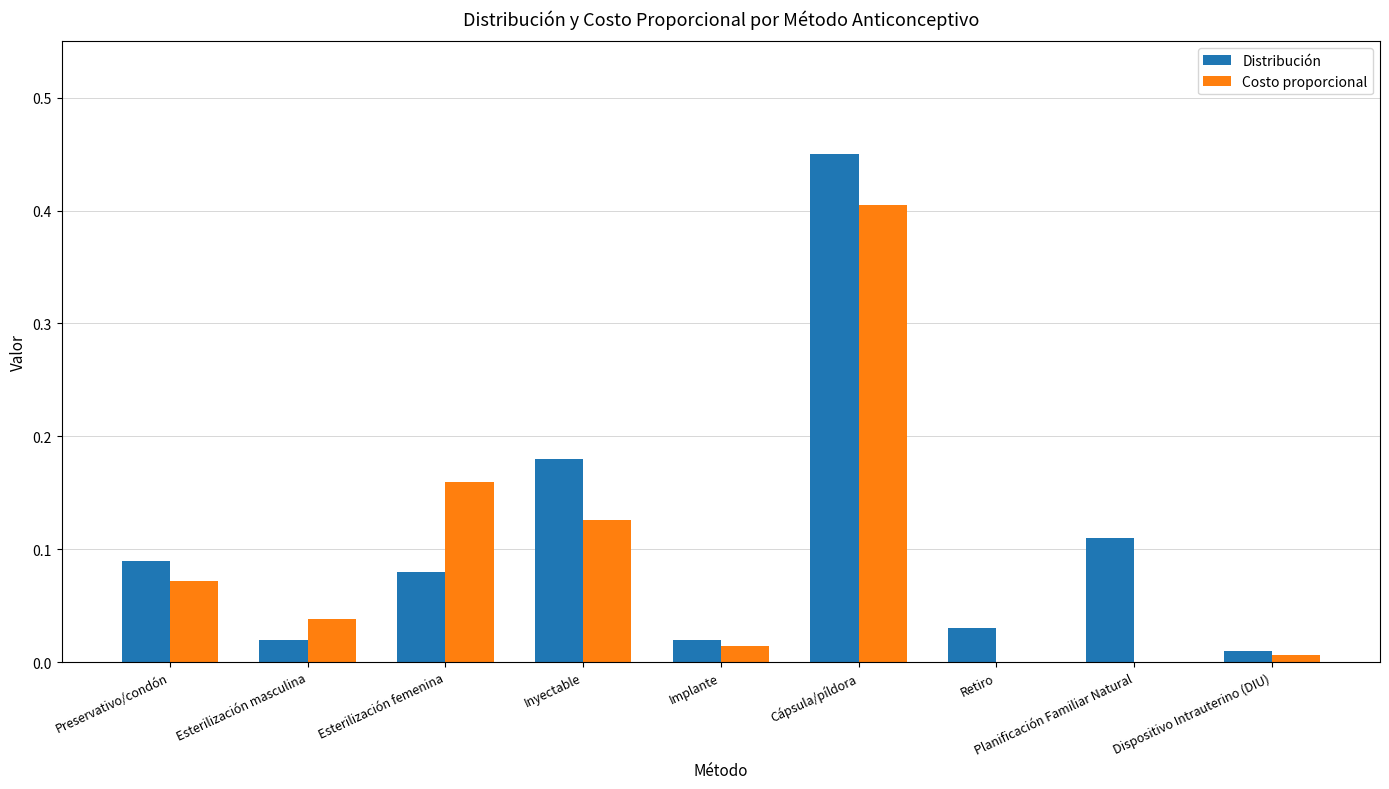

Which series has the largest range (max minus min)?

Distribución